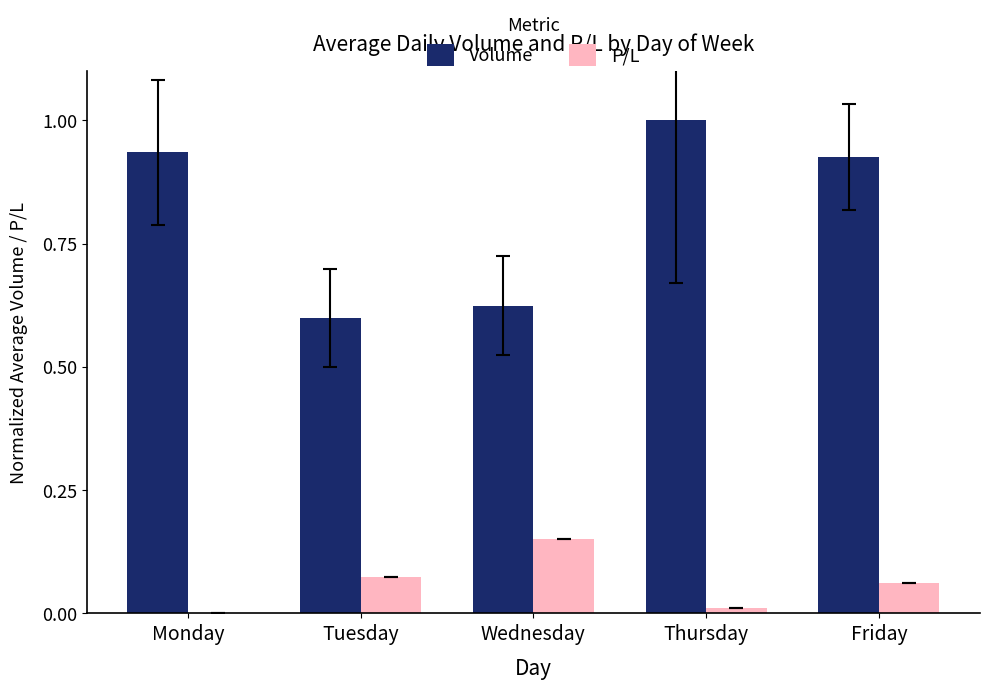

What is the sum of the Volume values at Monday and Tuesday?

1.5